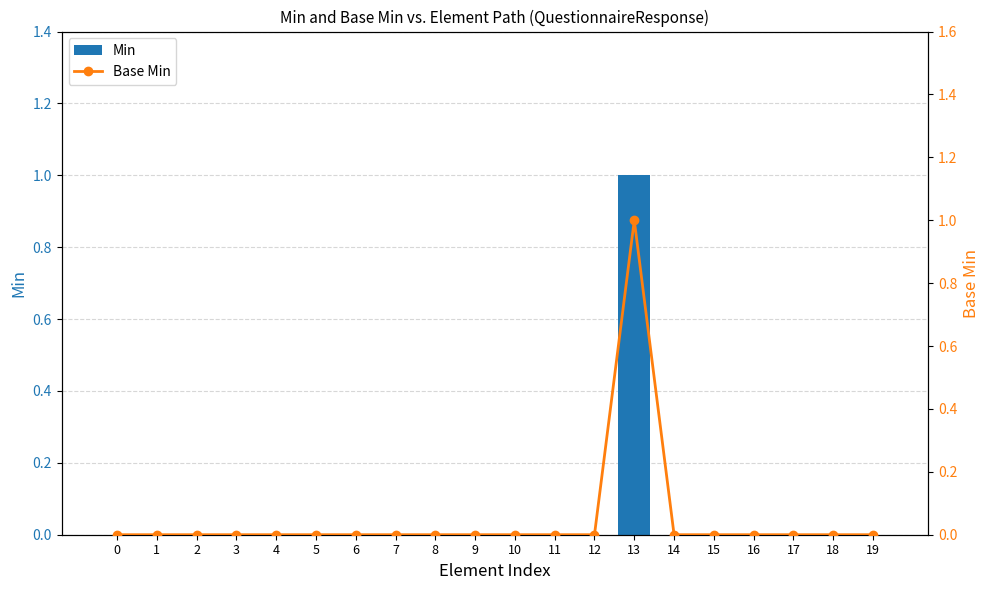

Reading left to right, what are all the values shown in this chart?

Min: 0=0	1=0	2=0	3=0	4=0	5=0	6=0	7=0	8=0	9=0	10=0	11=0	12=0	13=1	14=0	15=0	16=0	17=0	18=0	19=0
Base Min: 0=0	1=0	2=0	3=0	4=0	5=0	6=0	7=0	8=0	9=0	10=0	11=0	12=0	13=1	14=0	15=0	16=0	17=0	18=0	19=0